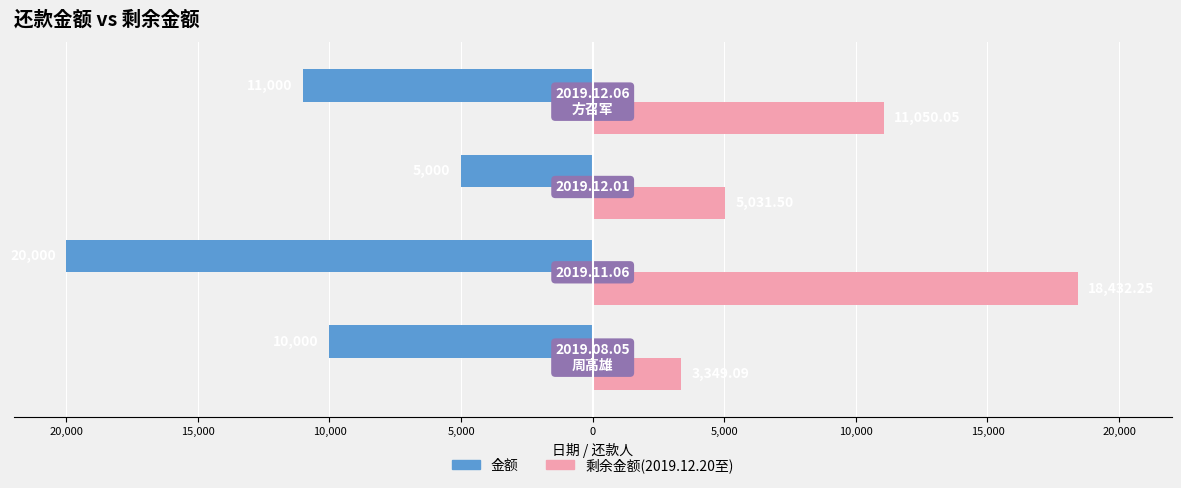

What are all the series names shown in the legend?

金额, 剩余金额(2019.12.20至)